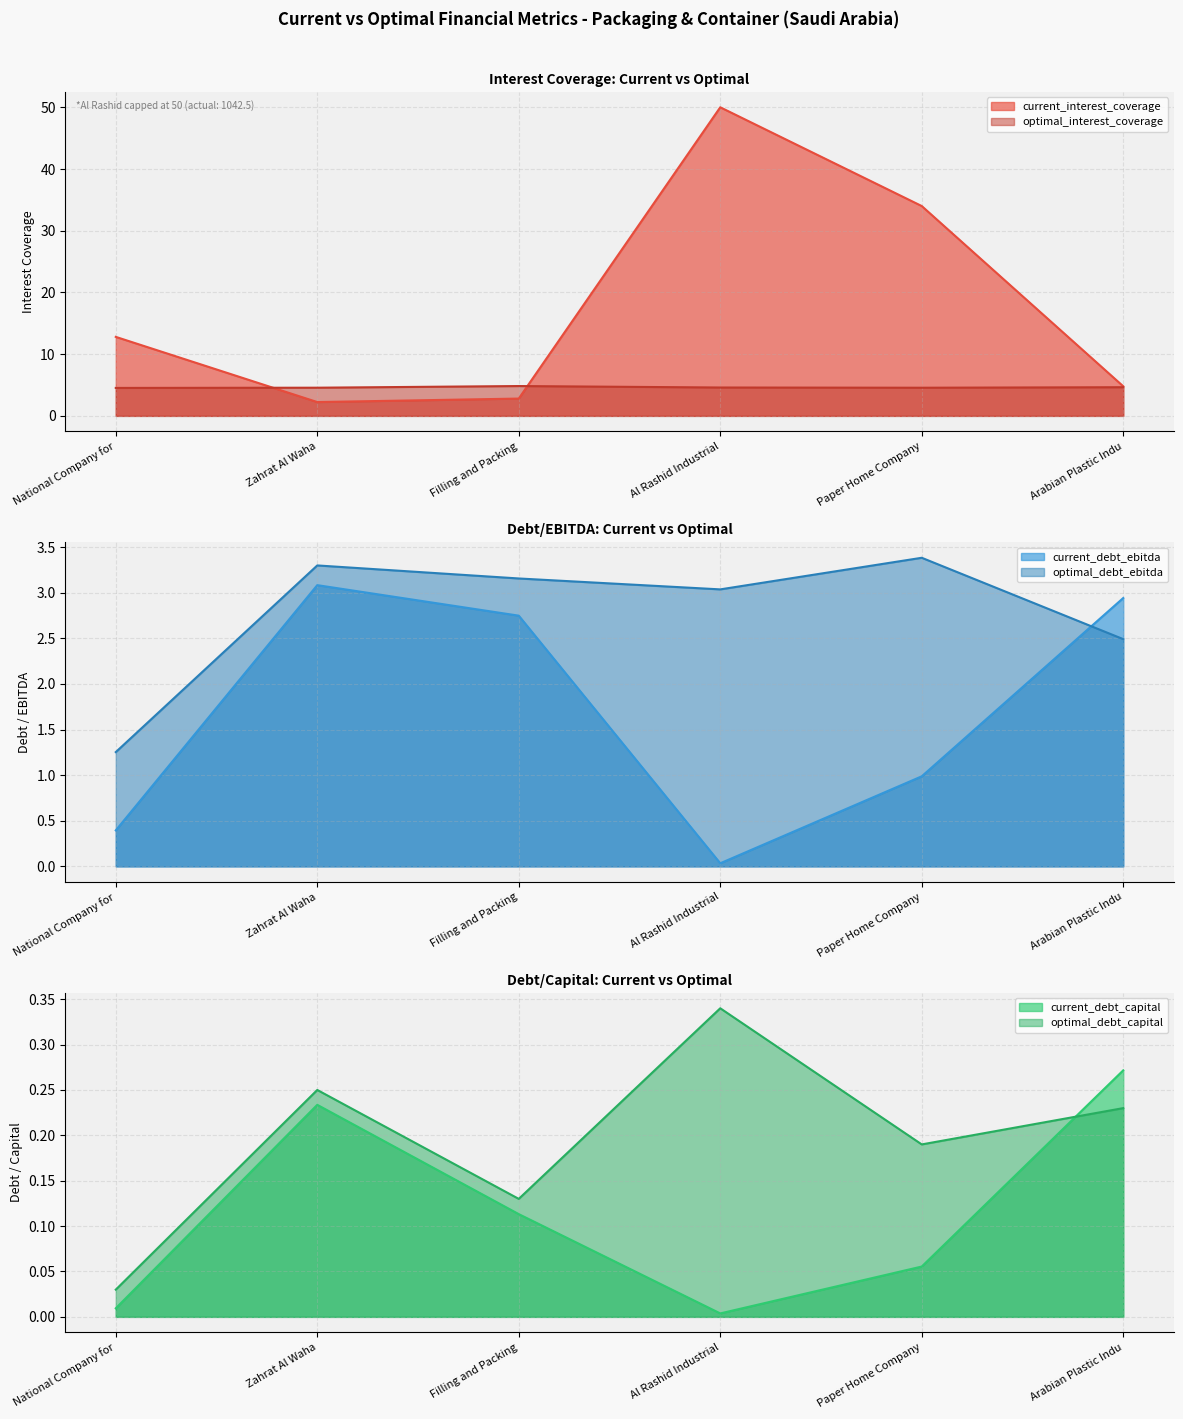

At how many categories does at least one series exceed 2?

6